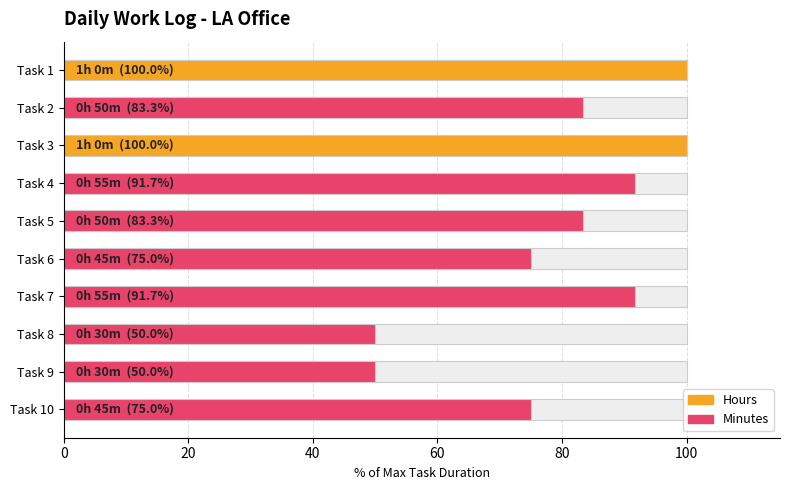

Which series changed the most between Task 3 and Task 5?

Hours (hr)